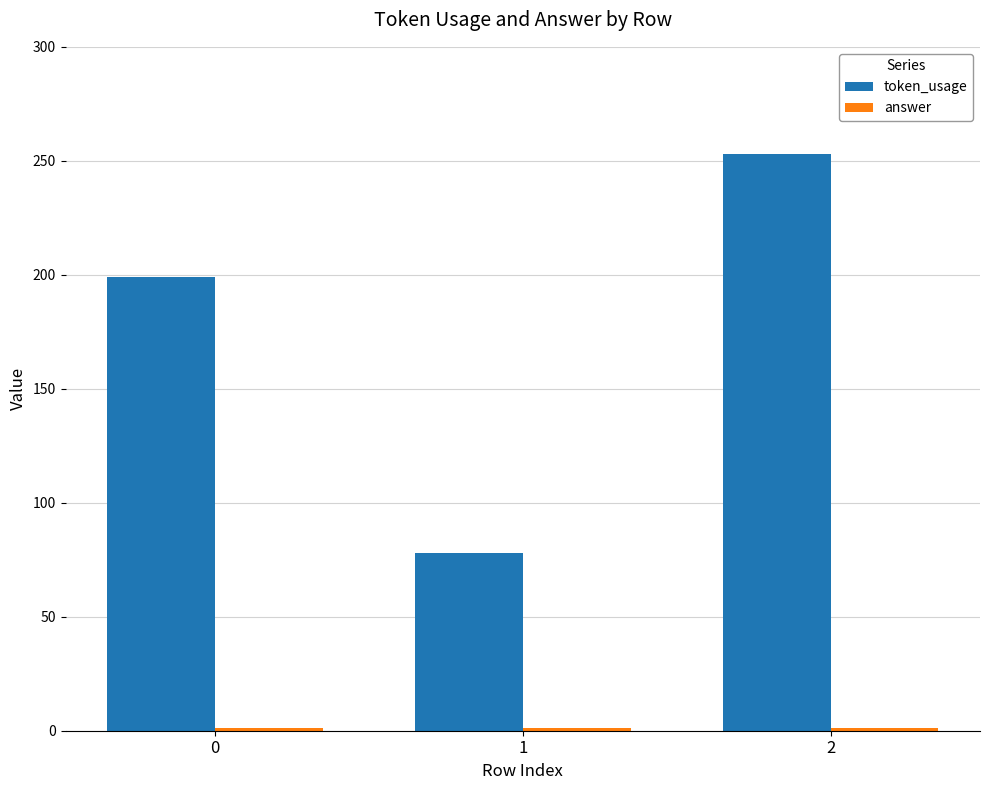

What is the greatest value displayed?

253